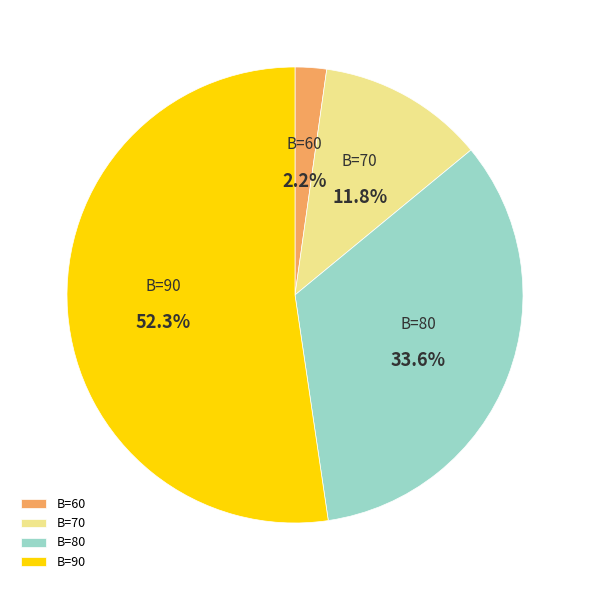

How many segments does this pie chart have?

4